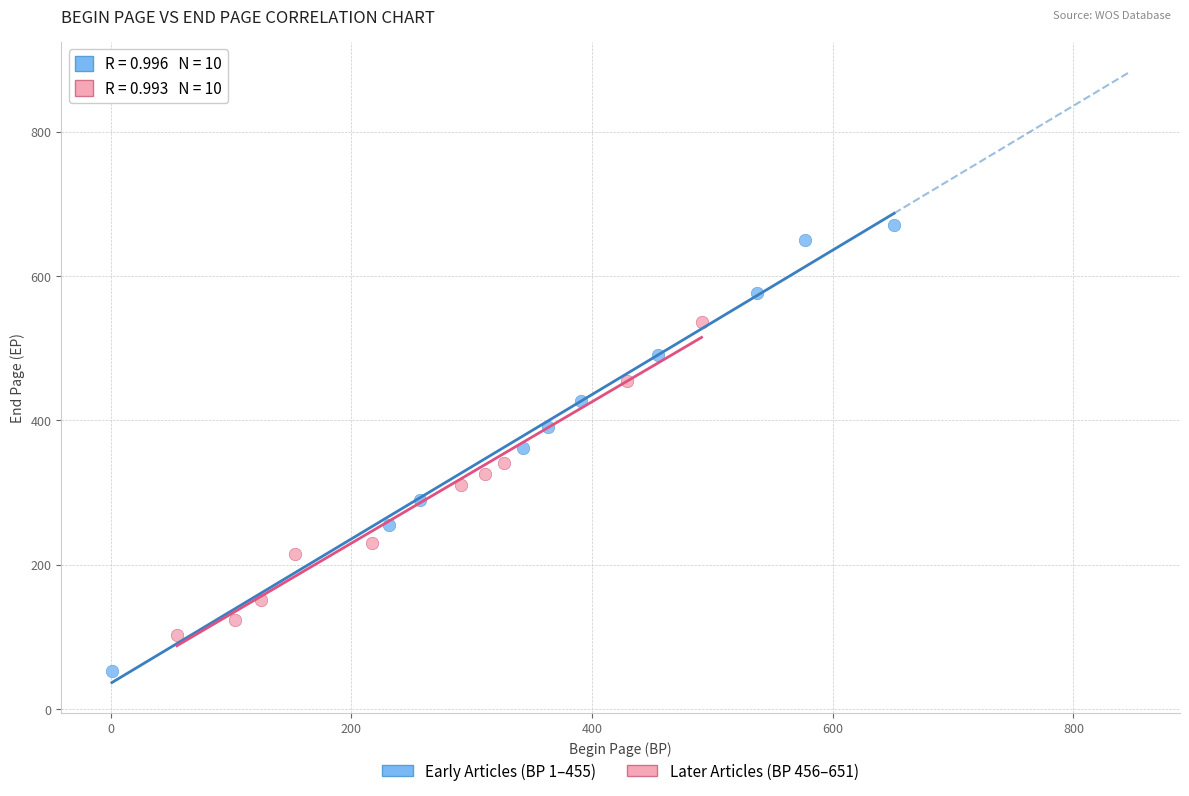

What are all the series names shown in the legend?

Early Articles (BP 1–455), Later Articles (BP 456–651)